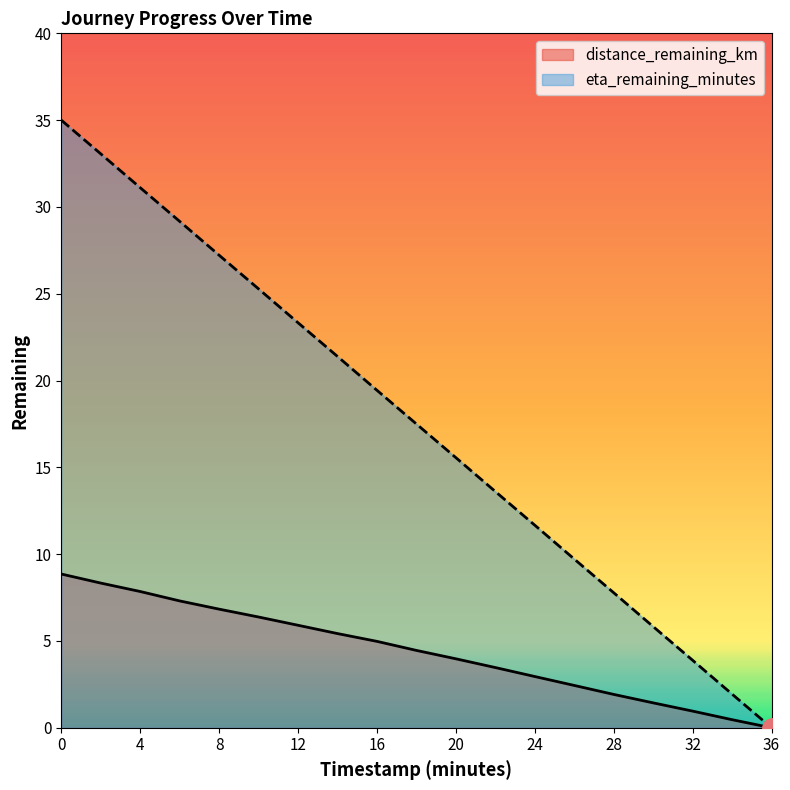

What is the label of the 8th point from the right?

22.0